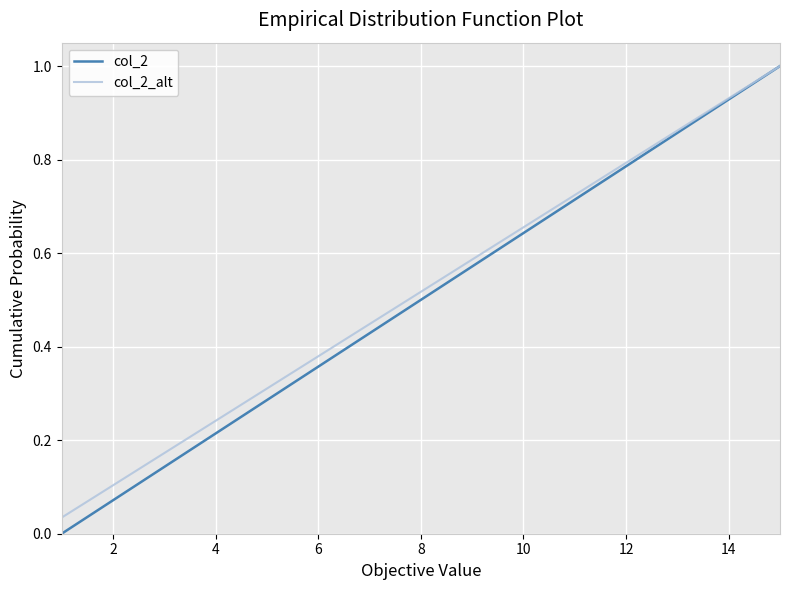

What is the maximum value for col_2?

1.0